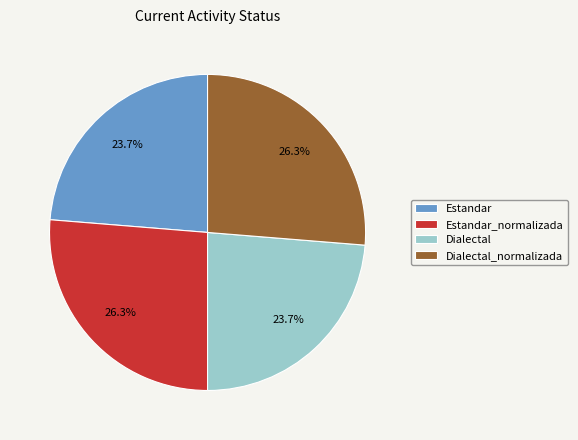

Is there a majority slice in this chart?

No